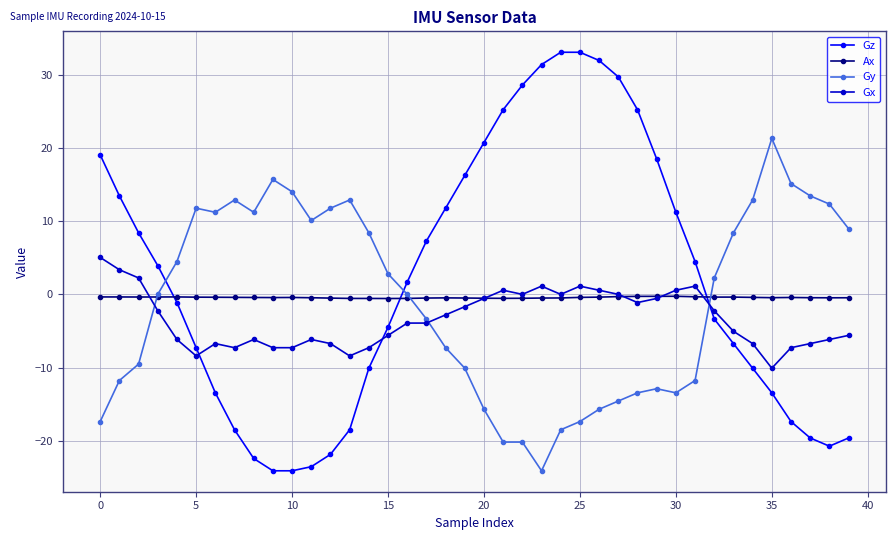

What is the maximum value shown in the chart?

33.0